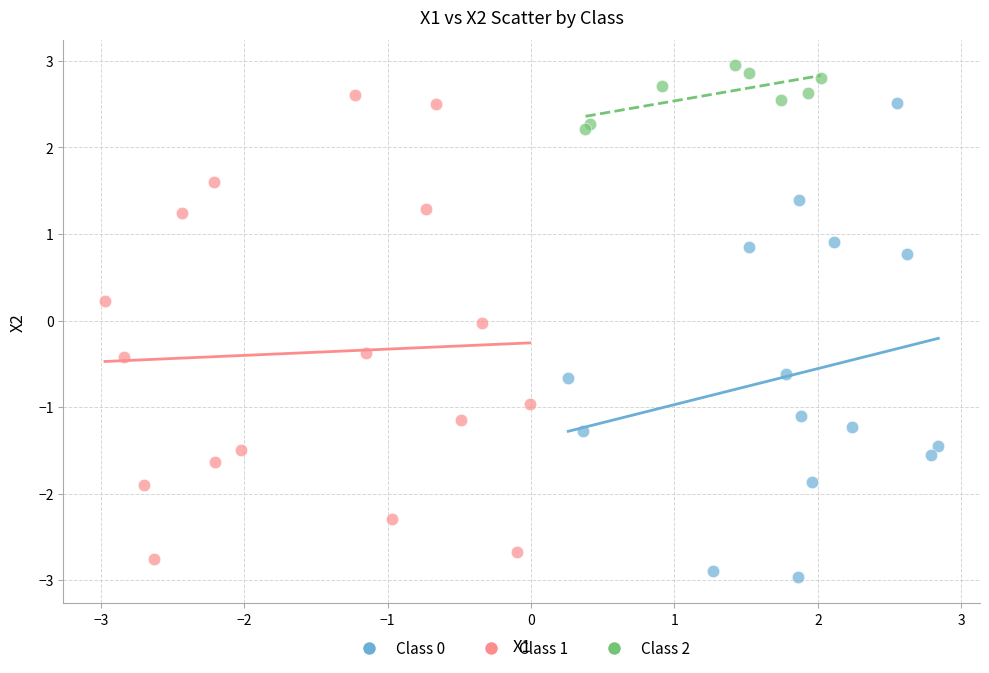

Which series reaches the maximum Y coordinate?

Class 2